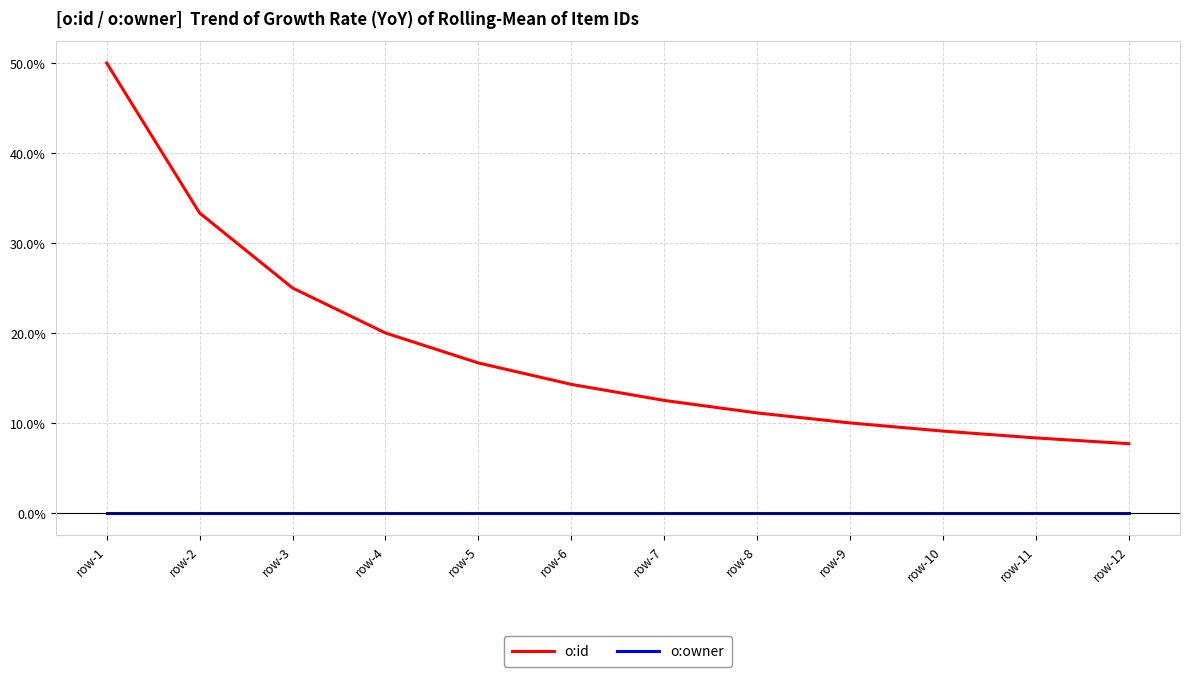

List the series in order of their overall mean, highest first.

o:id, o:owner